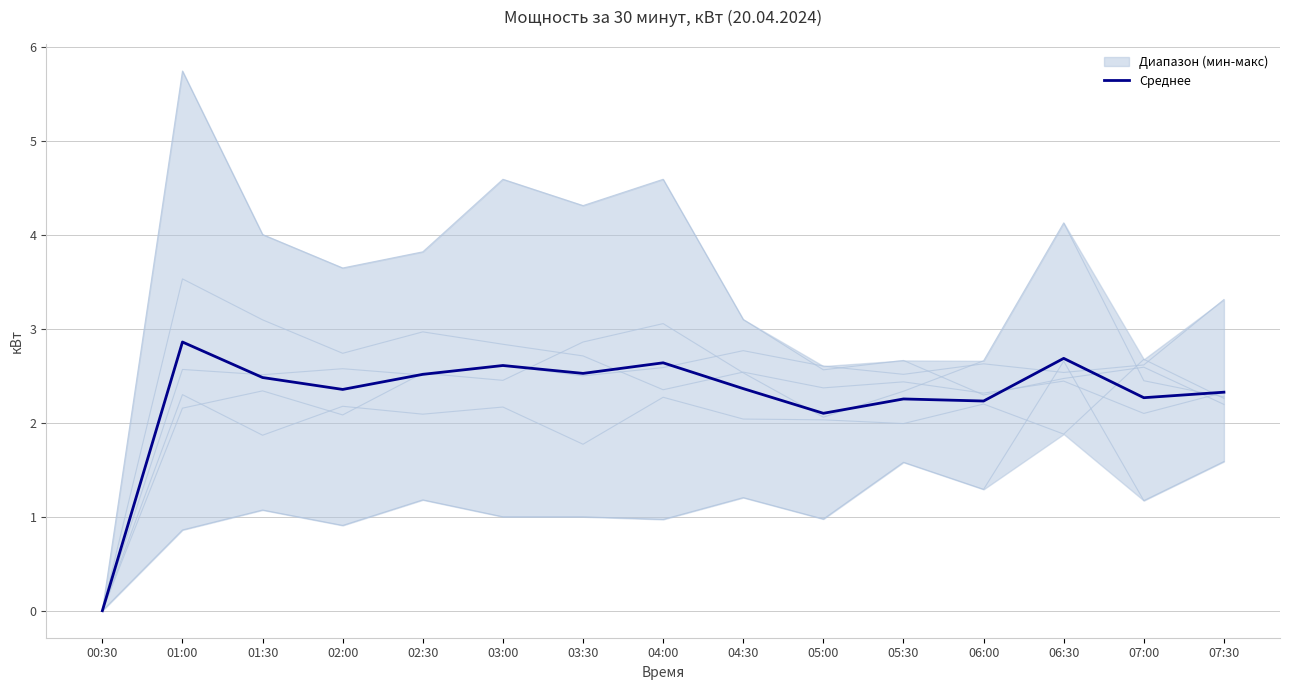

What is the label of the 5th point from the left?

02:30